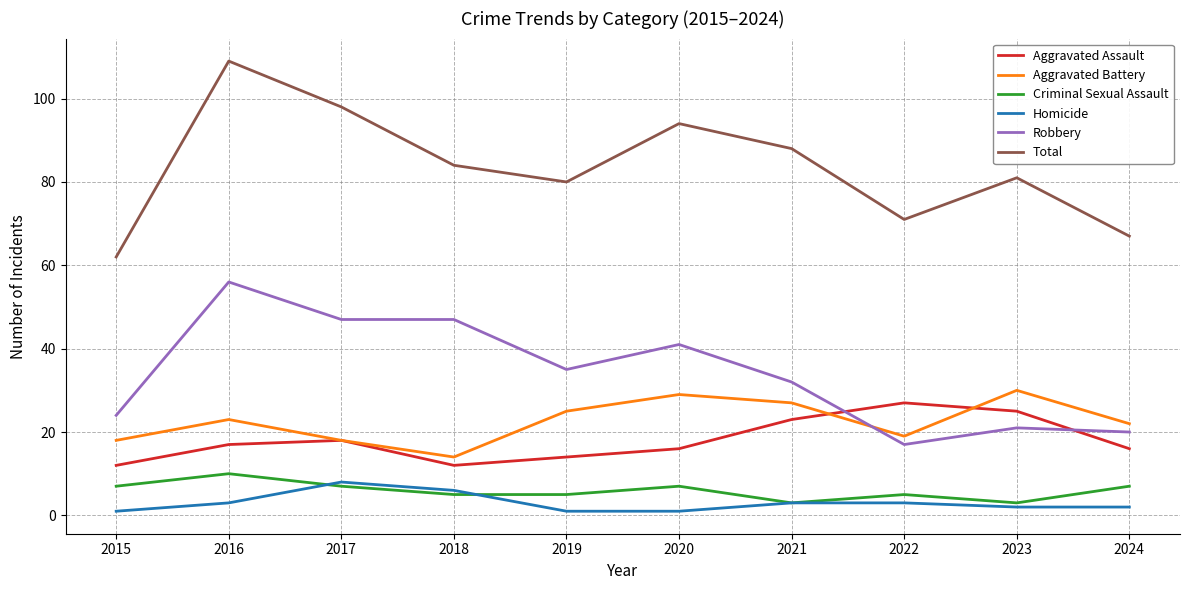

The value of Robbery at 2021 is 52. True or false?

False